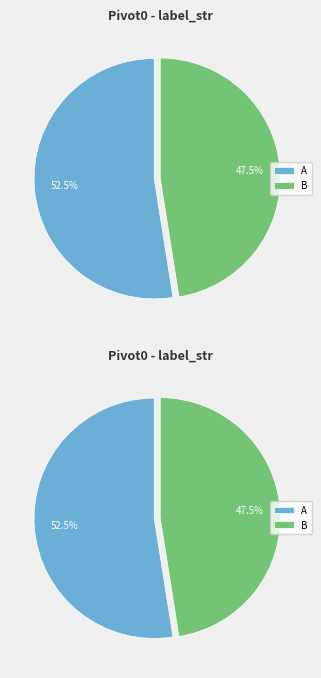

What percentage is the B slice, to the nearest percent?

48%